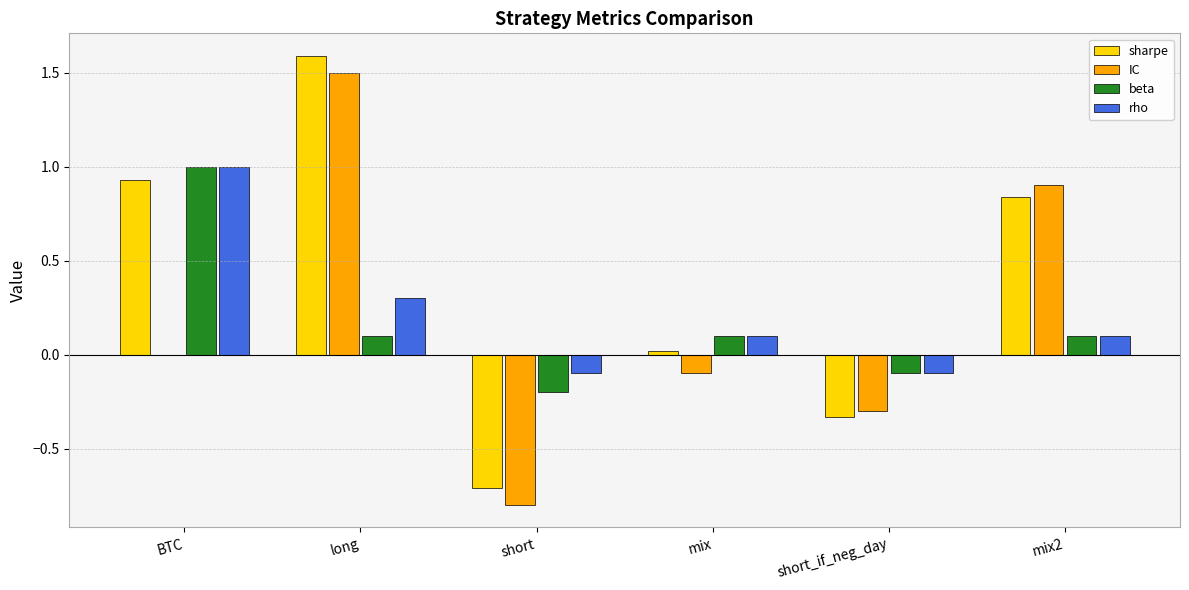

Is it true that sharpe equals -0.2 at short_if_neg_day?

False